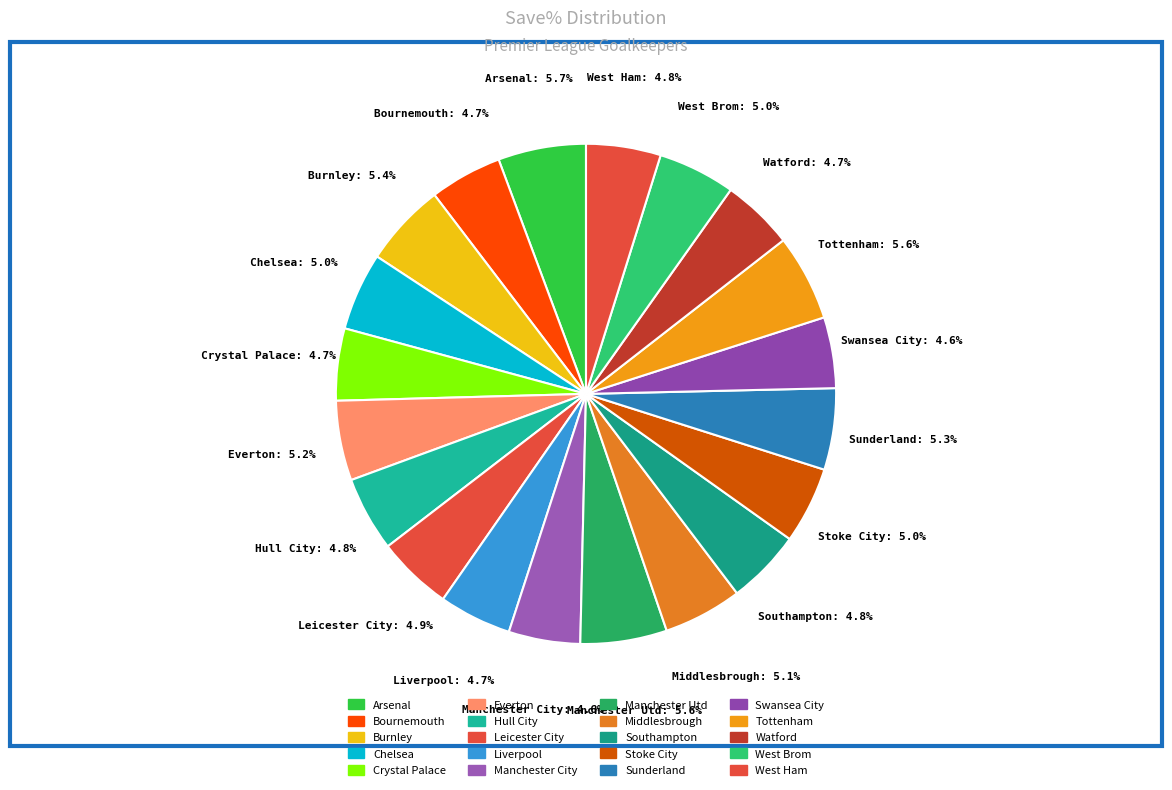

Does West Ham represent more than half of the total?

No